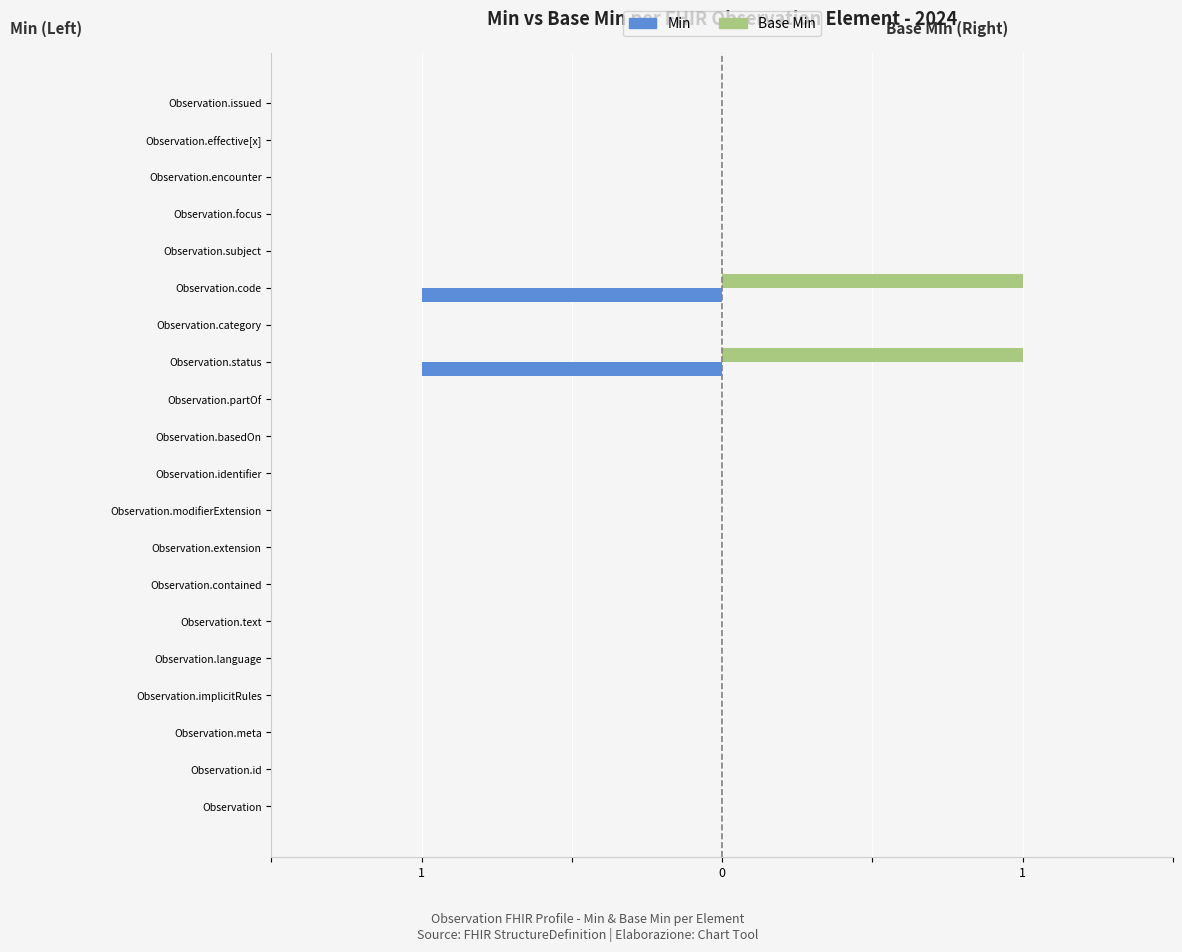

What is the difference between the second highest and second lowest values in the Min series?

1